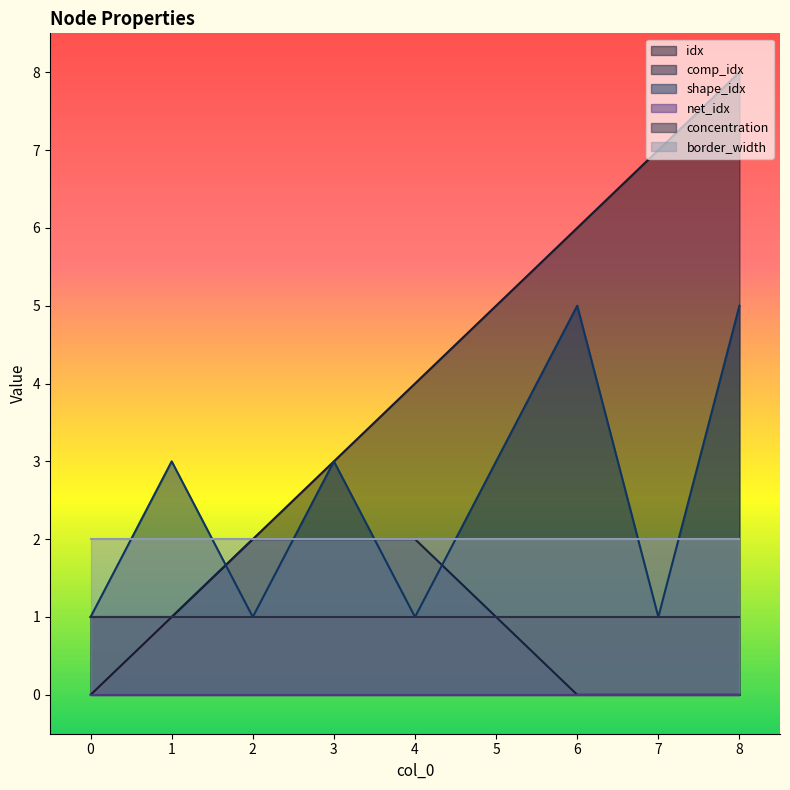

True or false: concentration and border_width intersect in this chart.

False